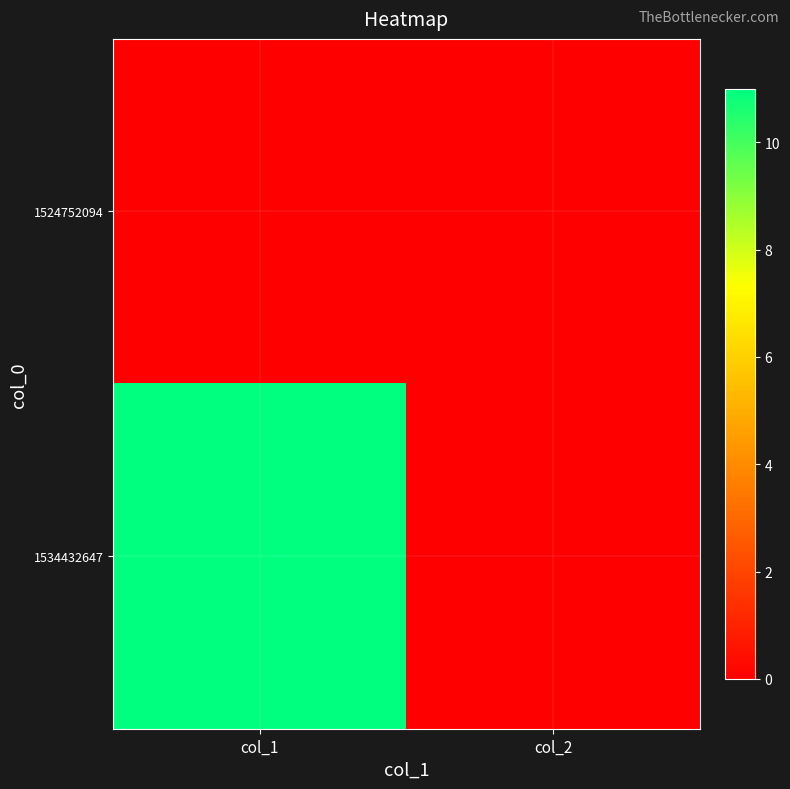

Rank the series by their maximum value, from lowest to highest.

1524752094, 1534432647